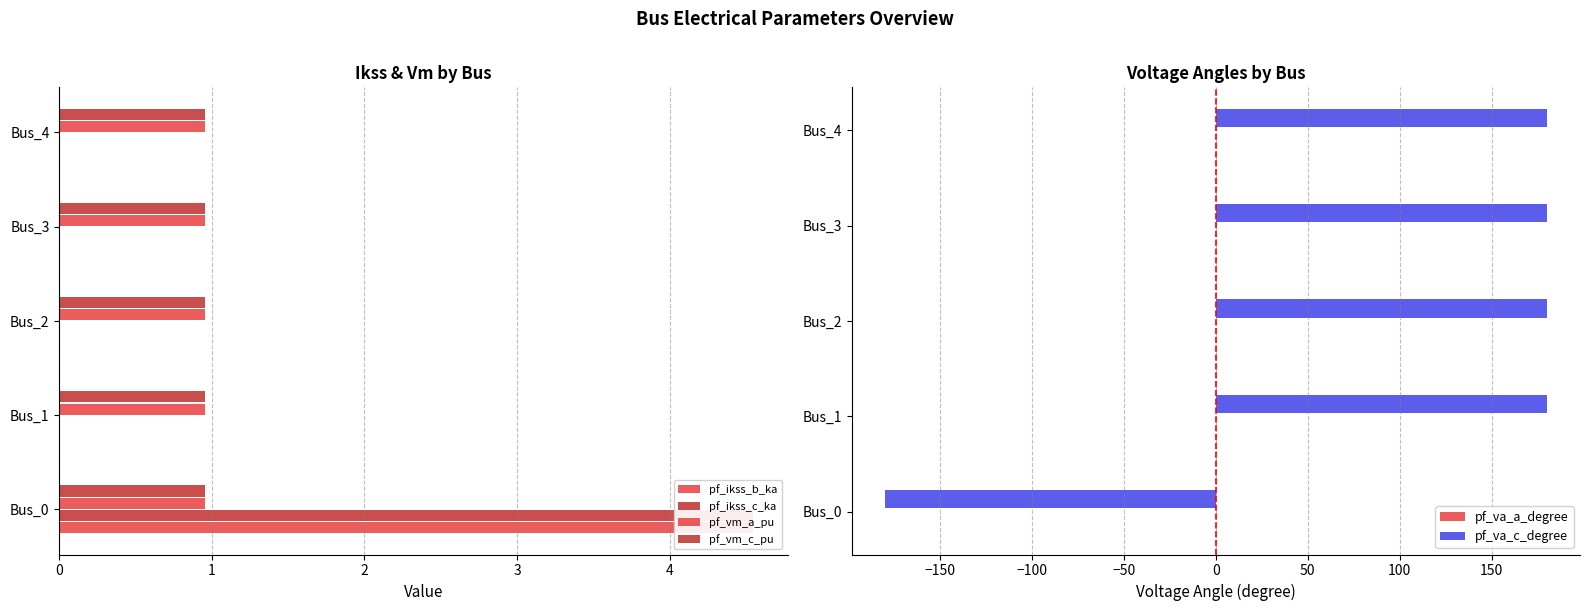

What is the difference between the maximum and second lowest values in the pf_ikss_b_ka series?

4.5